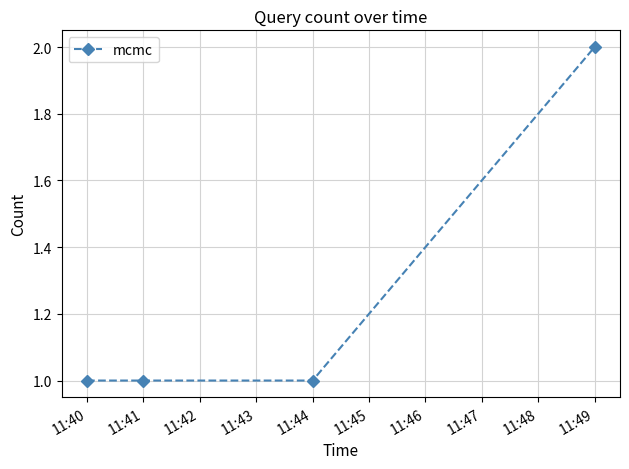

Between 11:49 and 11:41, which is larger?

11:49